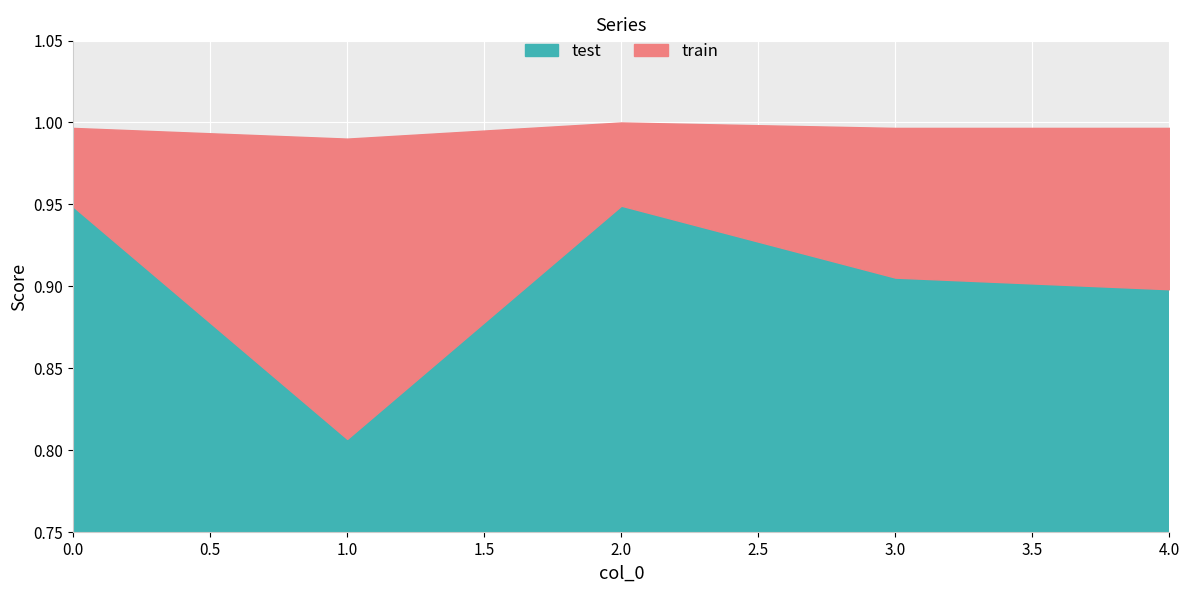

How many distinct data groups are displayed?

2